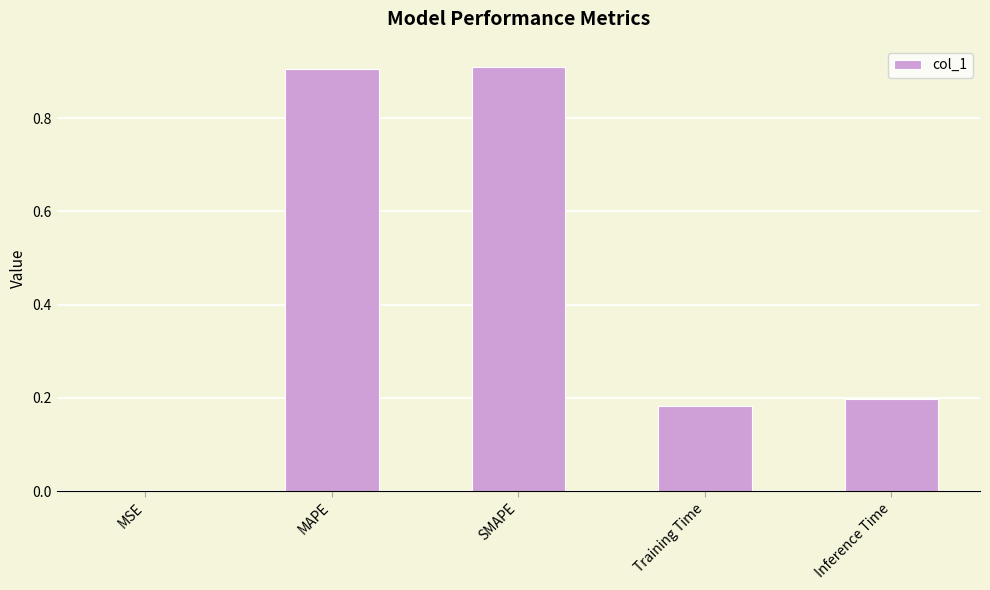

True or false: the data shows 0.0 at MSE.

True